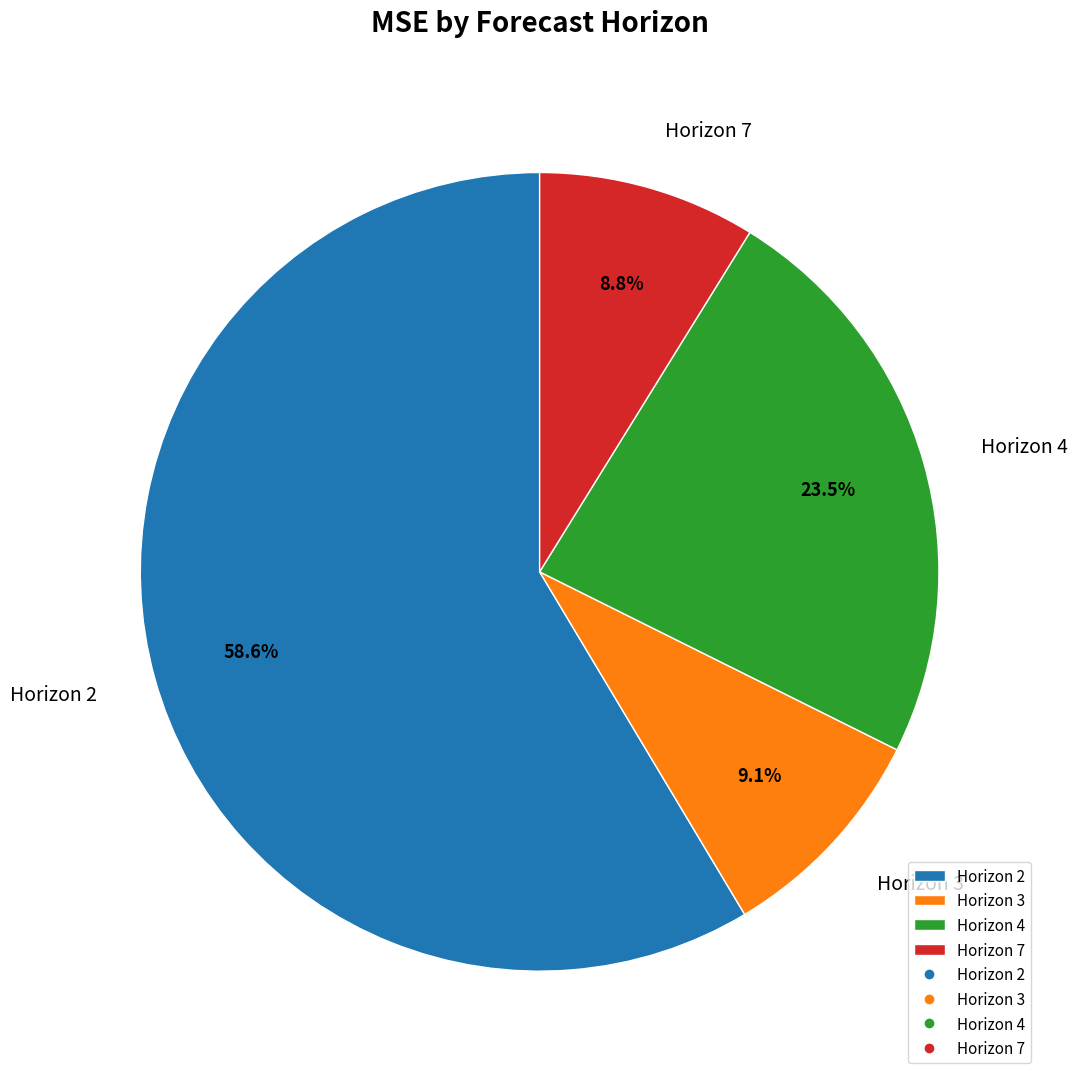

Between Horizon 2 and Horizon 4, which is larger?

Horizon 2